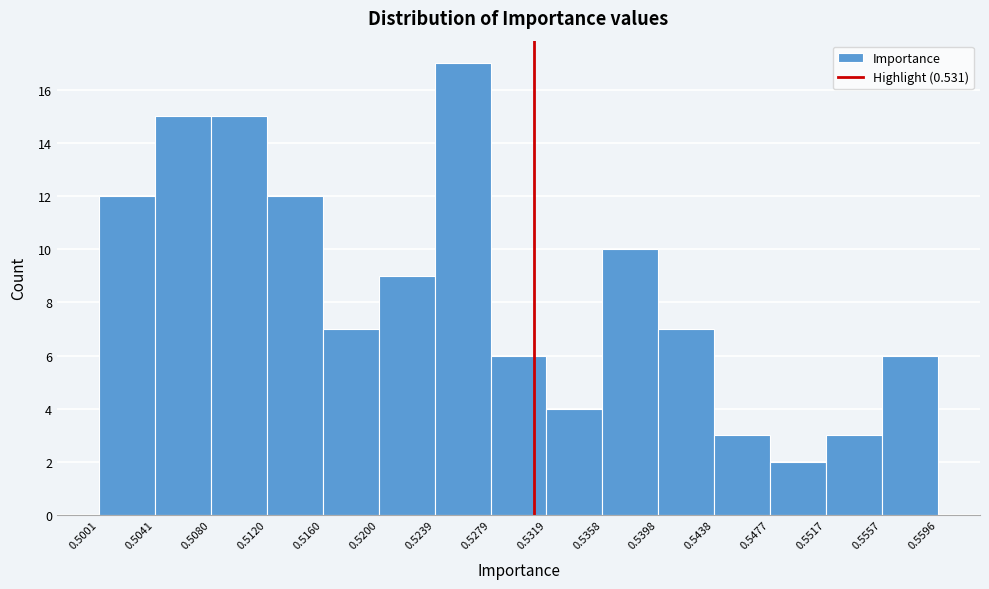

Reading left to right, list every bar in this chart as the range it spans on the x-axis followed by its height. The values are not printed on the chart, so give them approximately, as read against the axis.

0.5001 to 0.5041: 12
0.5041 to 0.5080: 15
0.5080 to 0.5120: 15
0.5120 to 0.5160: 12
0.5160 to 0.5200: 7
0.5200 to 0.5239: 9
0.5239 to 0.5279: 17
0.5279 to 0.5319: 6
0.5319 to 0.5358: 4
0.5358 to 0.5398: 10
0.5398 to 0.5438: 7
0.5438 to 0.5477: 3
0.5477 to 0.5517: 2
0.5517 to 0.5557: 3
0.5557 to 0.5596: 6